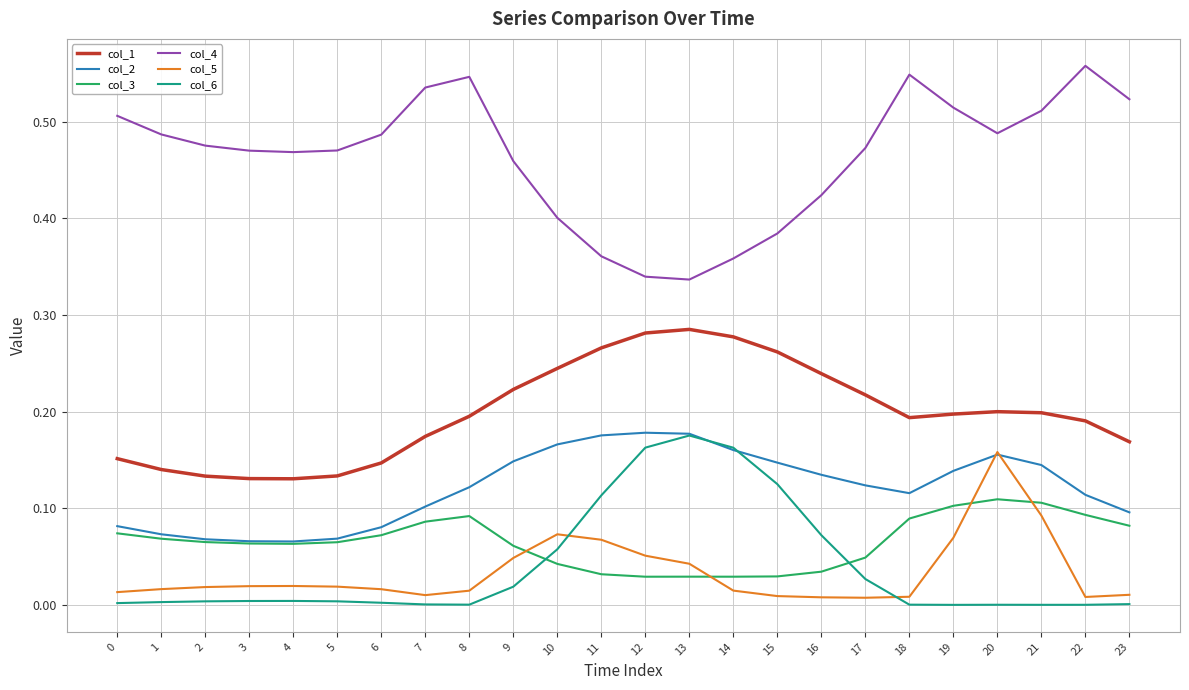

True or false: col_6 has a value of 0.0 at 6.

True